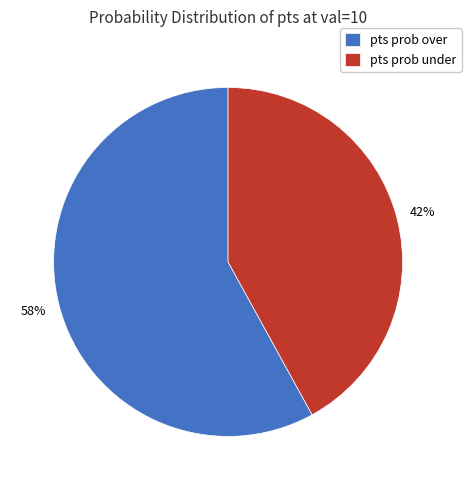

Is it true that pts prob over is 58% of the pie?

True